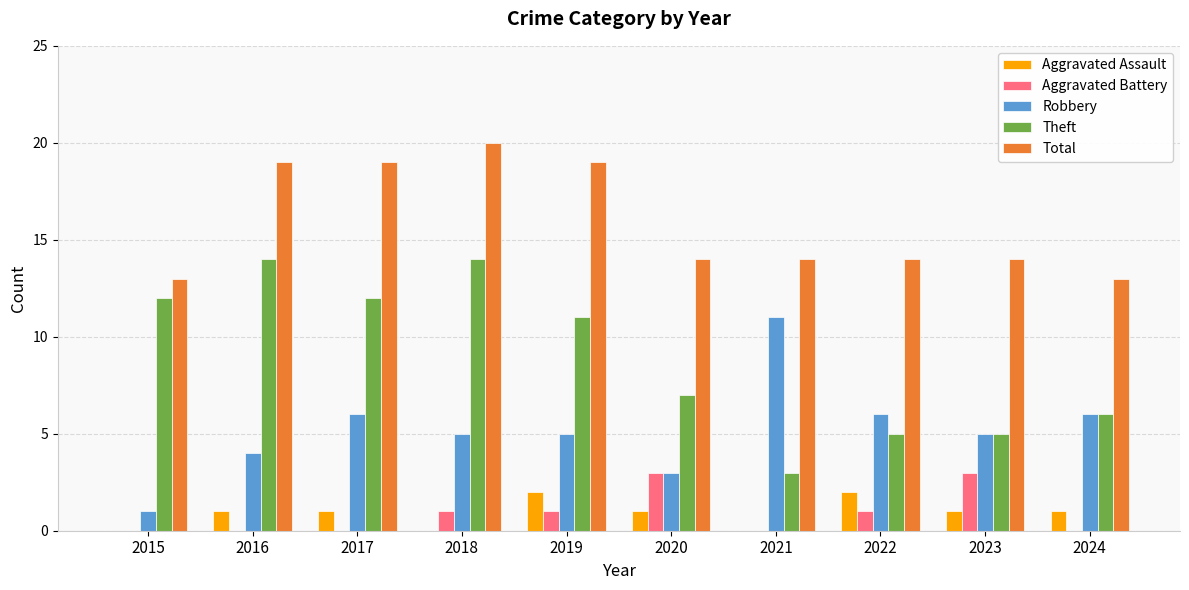

What is the sum of all Aggravated Assault values?

9